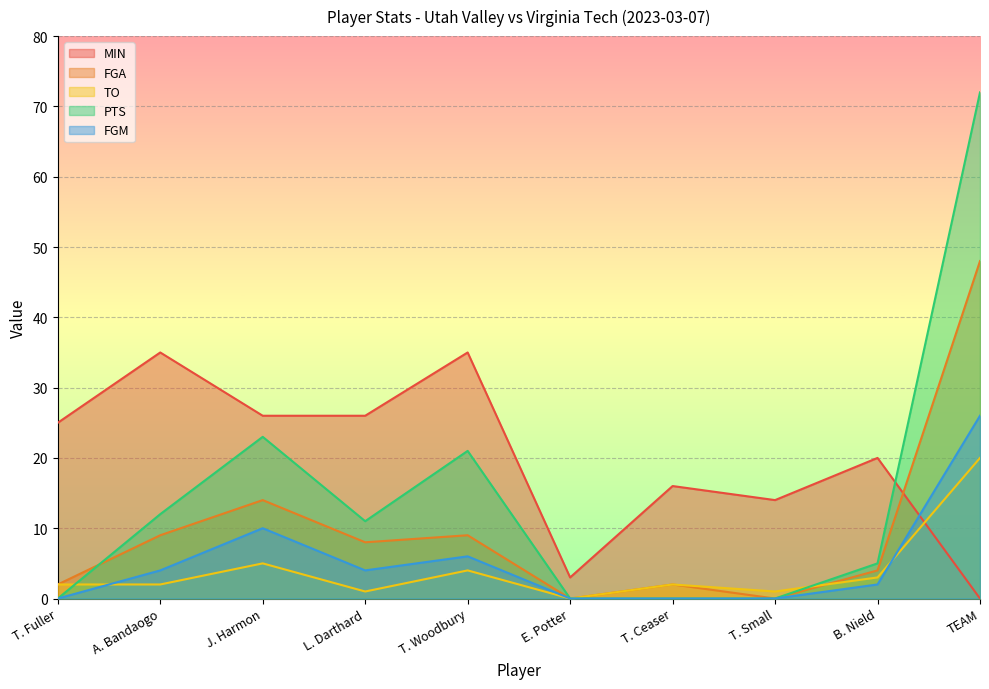

Reading left to right, list all the values displayed in this chart.

MIN: T. Fuller=25	A. Bandaogo=35	J. Harmon=26	L. Darthard=26	T. Woodbury=35	E. Potter=3	T. Ceaser=16	T. Small=14	B. Nield=20	TEAM=0
FGA: T. Fuller=2	A. Bandaogo=9	J. Harmon=14	L. Darthard=8	T. Woodbury=9	E. Potter=0	T. Ceaser=2	T. Small=0	B. Nield=4	TEAM=48
TO: T. Fuller=2	A. Bandaogo=2	J. Harmon=5	L. Darthard=1	T. Woodbury=4	E. Potter=0	T. Ceaser=2	T. Small=1	B. Nield=3	TEAM=20
PTS: T. Fuller=0	A. Bandaogo=12	J. Harmon=23	L. Darthard=11	T. Woodbury=21	E. Potter=0	T. Ceaser=0	T. Small=0	B. Nield=5	TEAM=72
FGM: T. Fuller=0	A. Bandaogo=4	J. Harmon=10	L. Darthard=4	T. Woodbury=6	E. Potter=0	T. Ceaser=0	T. Small=0	B. Nield=2	TEAM=26